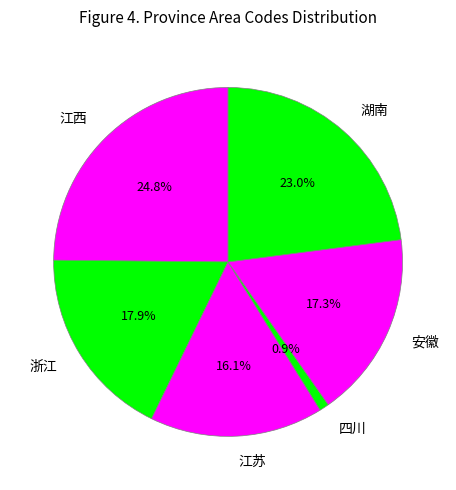

Does any single category account for the majority?

No